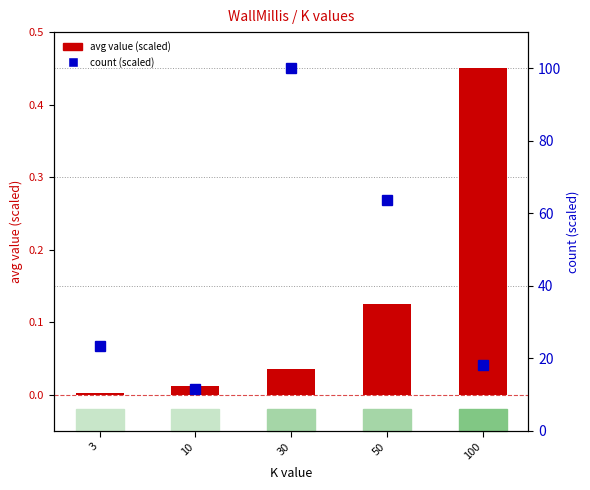

Which has a higher value, 10 or 3?

10